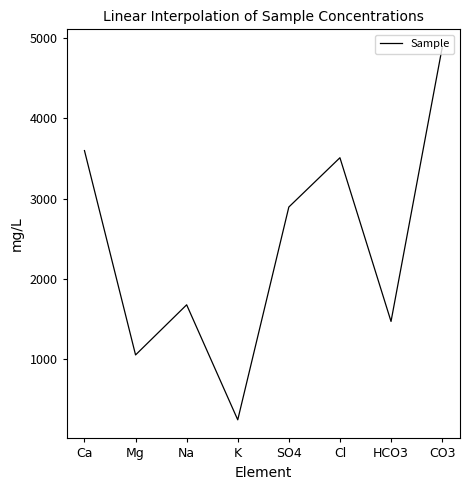

What is the sum of the values at CO3 and K?

5125.3